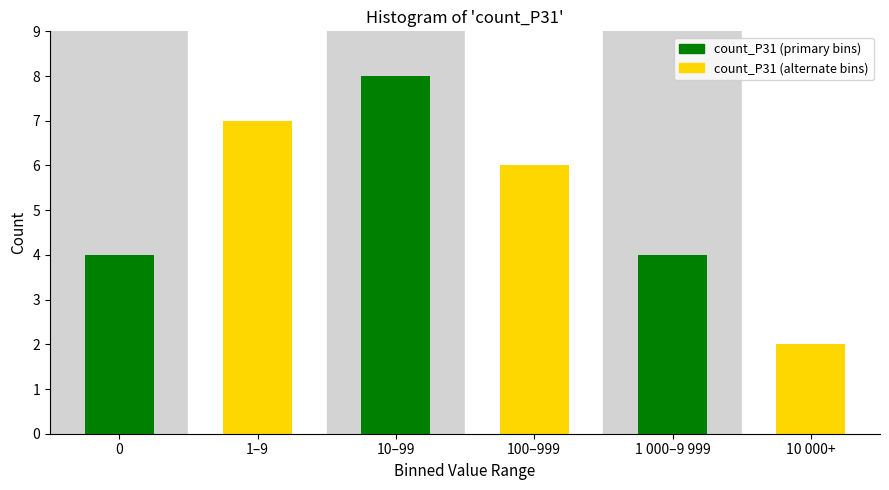

Reading left to right, transcribe all the data shown in this chart.

4	7	8	6	4	2